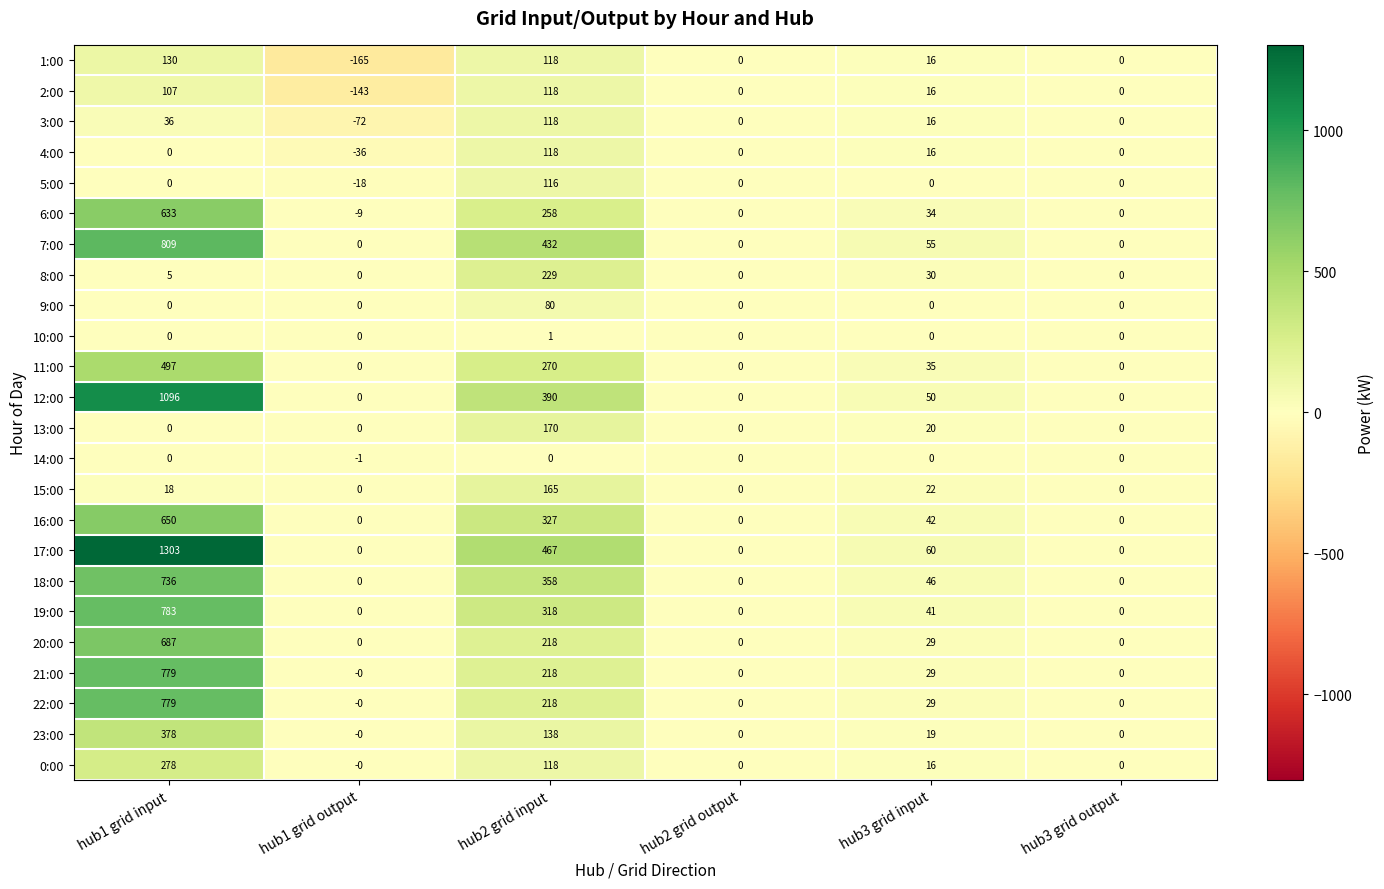

At which label is 4:00 closest to 41?

hub3 grid input